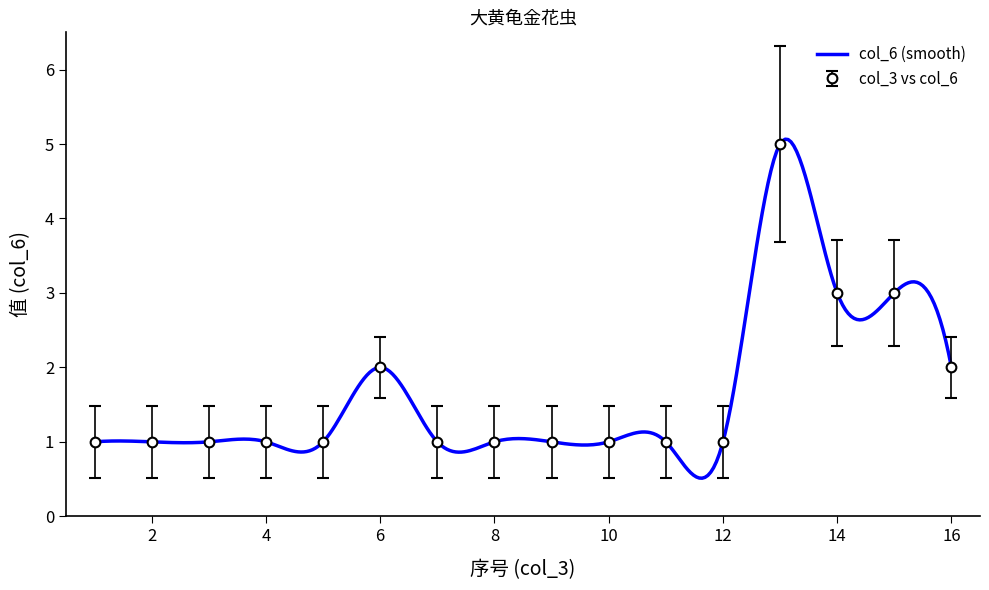

What is the difference between the maximum and minimum values?

4